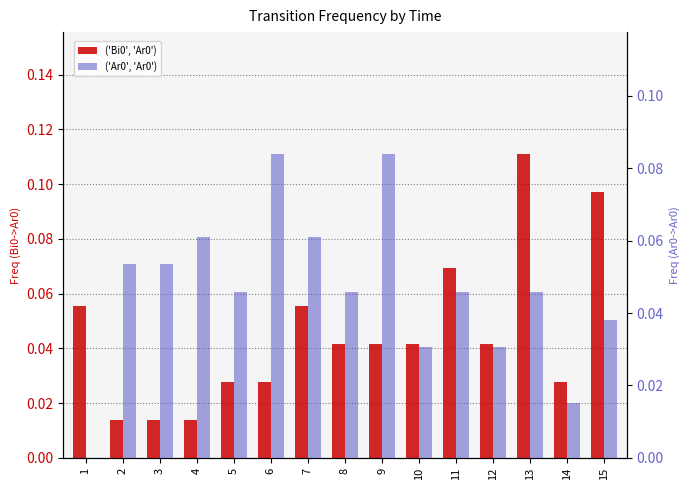

List the series in order of their overall mean, highest first.

('Ar0', 'Ar0'), ('Bi0', 'Ar0')